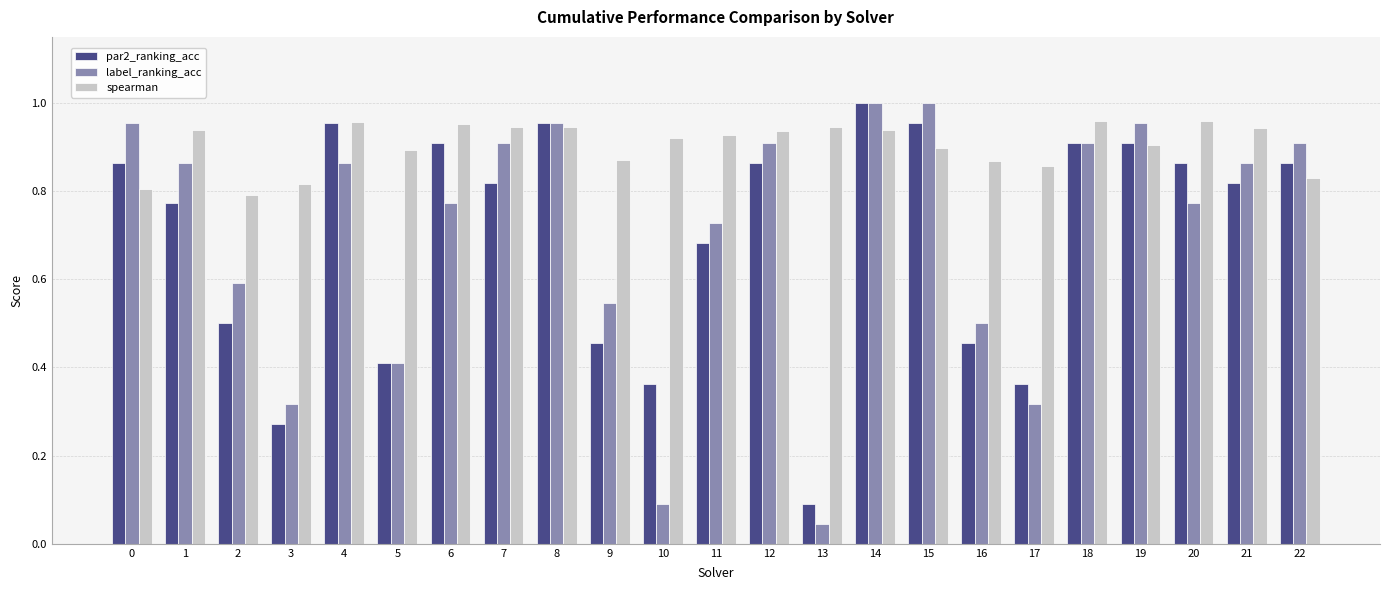

Which label corresponds to the smallest value in the chart?

13